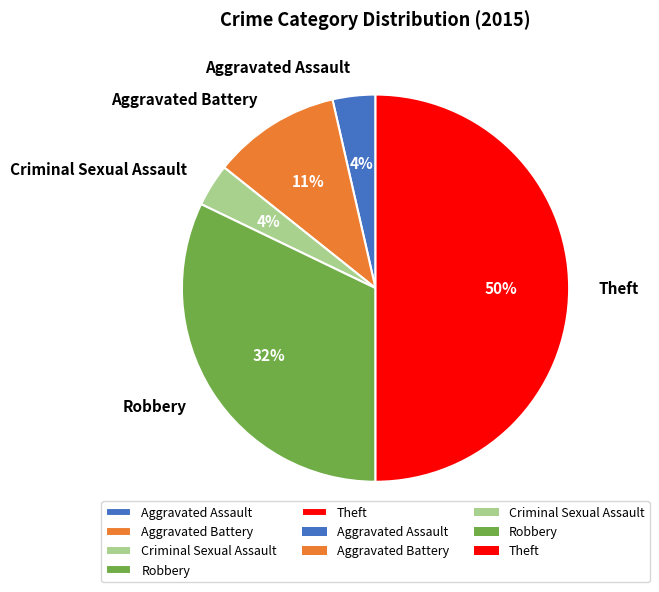

What is the ratio of the value at Criminal Sexual Assault to the value at Theft?

0.1